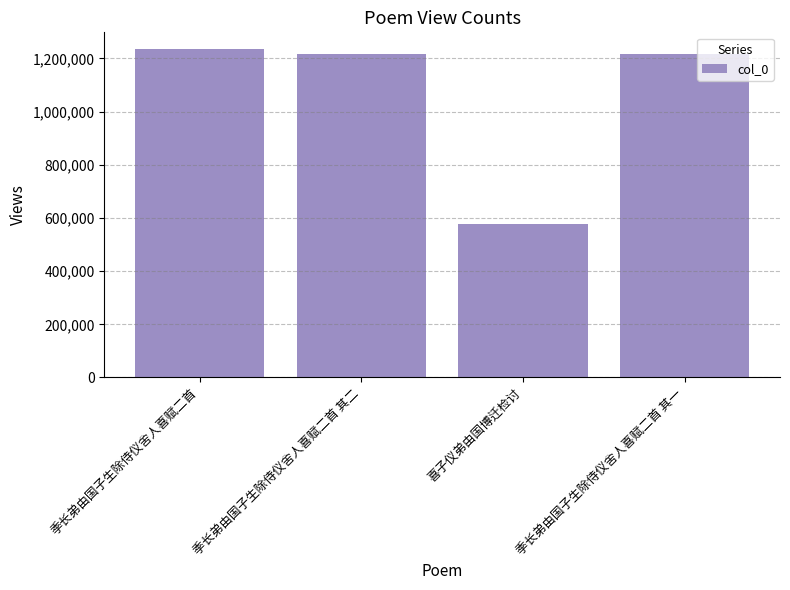

What is the change in value from 季长弟由国子生除侍仪舍人喜赋二首 to 季长弟由国子生除侍仪舍人喜赋二首 其一?

-20473